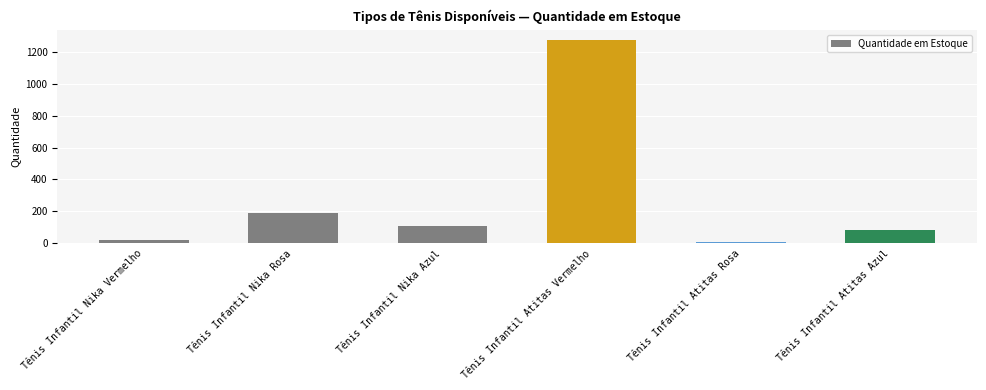

Reading right to left, list all the values displayed in this chart.

Tênis Infantil Atitas Azul=87	Tênis Infantil Atitas Rosa=8	Tênis Infantil Atitas Vermelho=1273	Tênis Infantil Nika Azul=107	Tênis Infantil Nika Rosa=193	Tênis Infantil Nika Vermelho=20